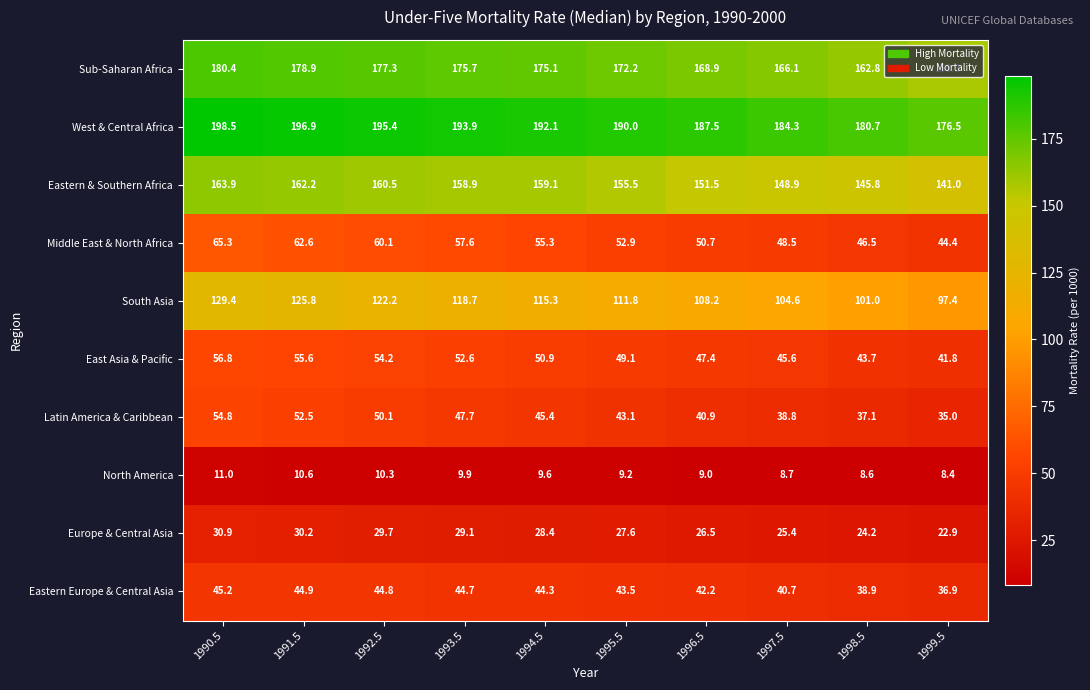

True or false: South Asia has a value of 37.8 at 1999.5.

False